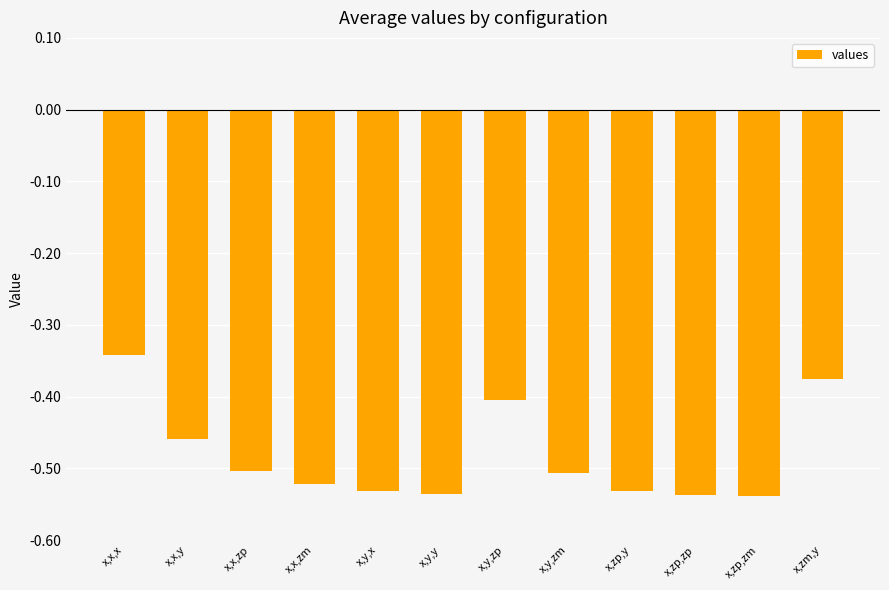

Where is the data nearest to the value 0?

x,x,x